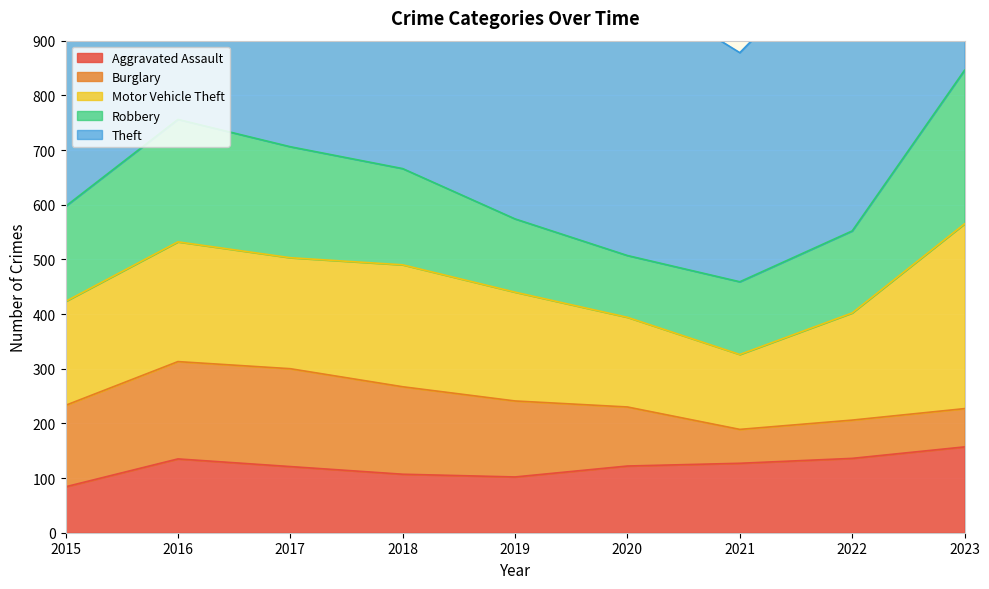

What is the difference between the second highest and second lowest values in the Burglary series?

108